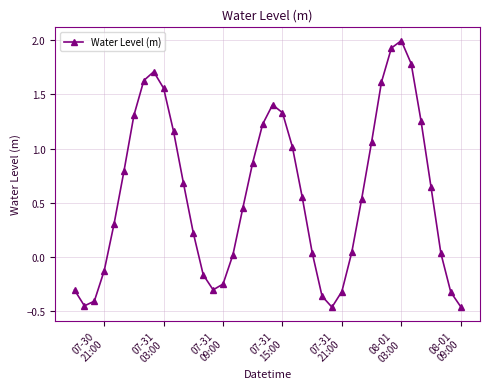

How many negative values are there?

12